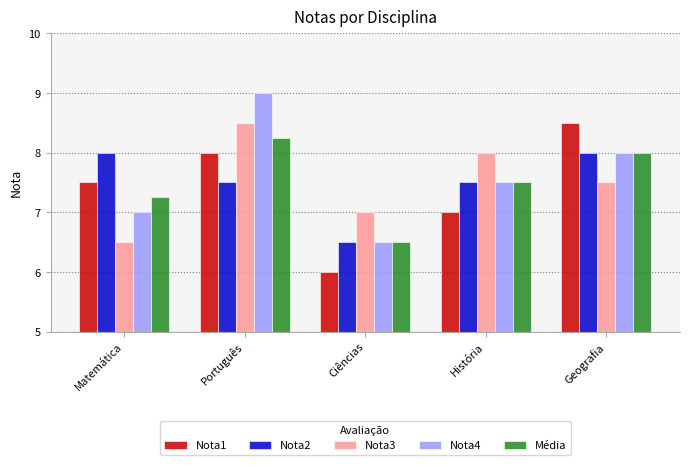

Is the value of Nota4 at Ciências greater than the value of Nota1 at Português?

No